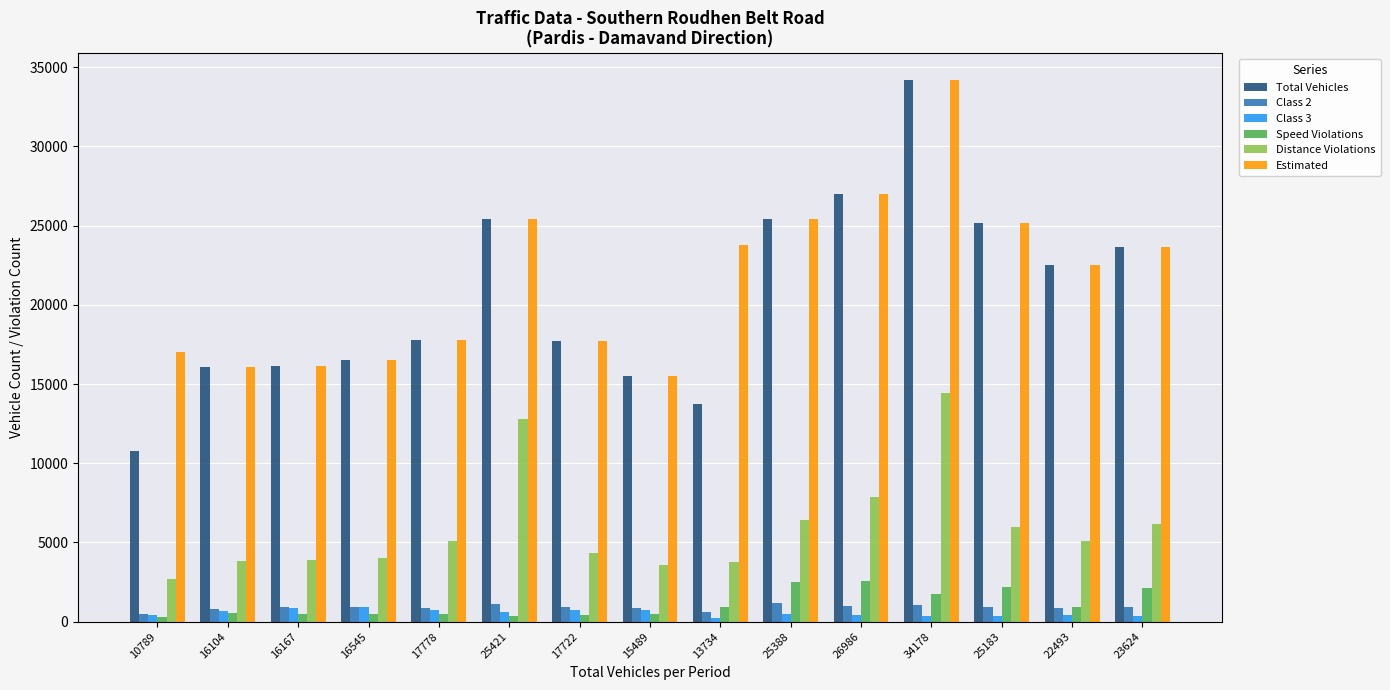

What is the difference between the highest and lowest values at 17778?

17320